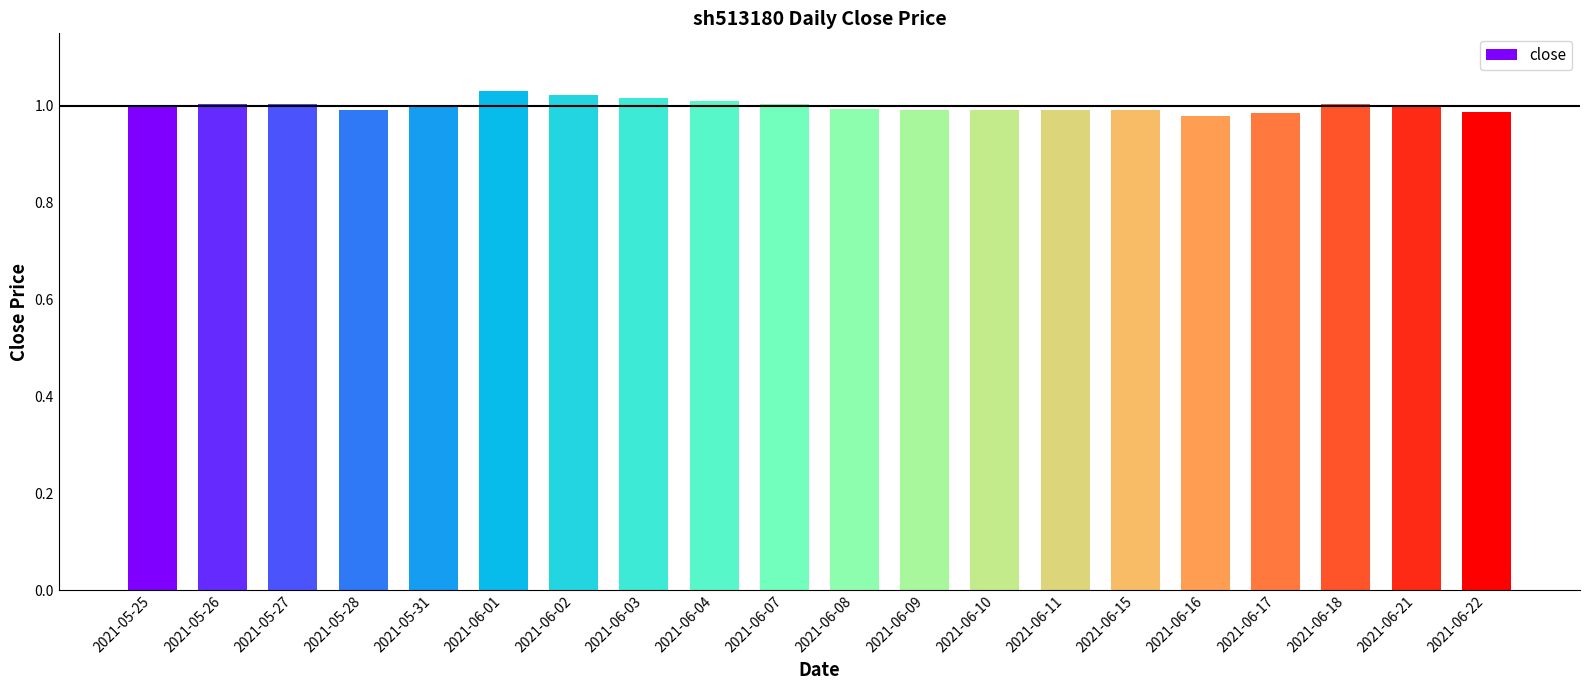

What is the label of the 4th bar from the left?

2021-05-28